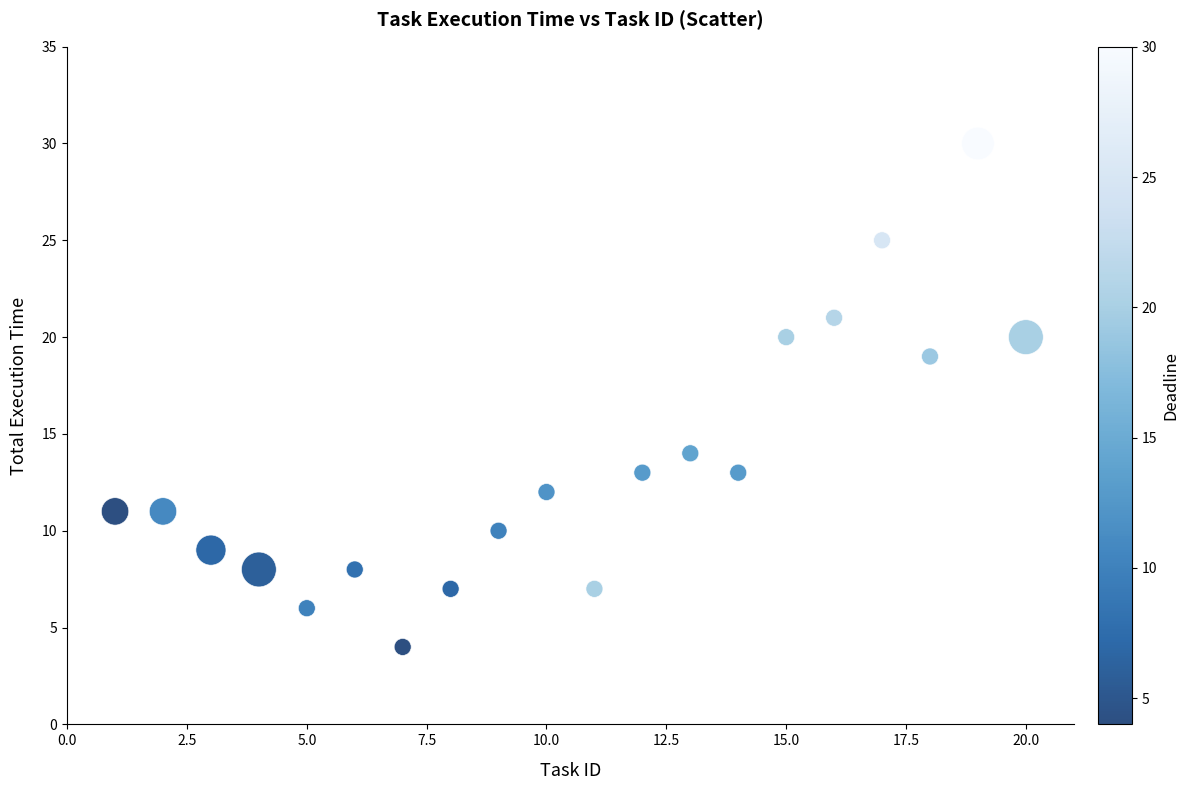

What Y value in the scatter plot is closest to 17?

19